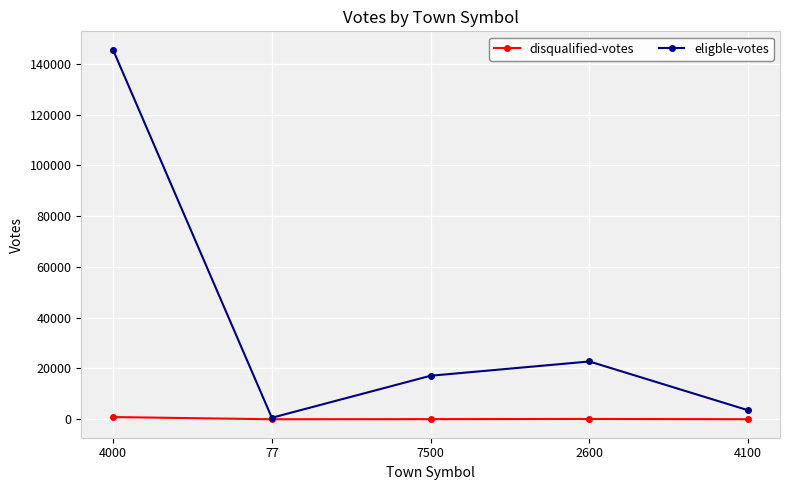

Rank the series at 7500 from lowest to highest value.

disqualified-votes, eligble-votes